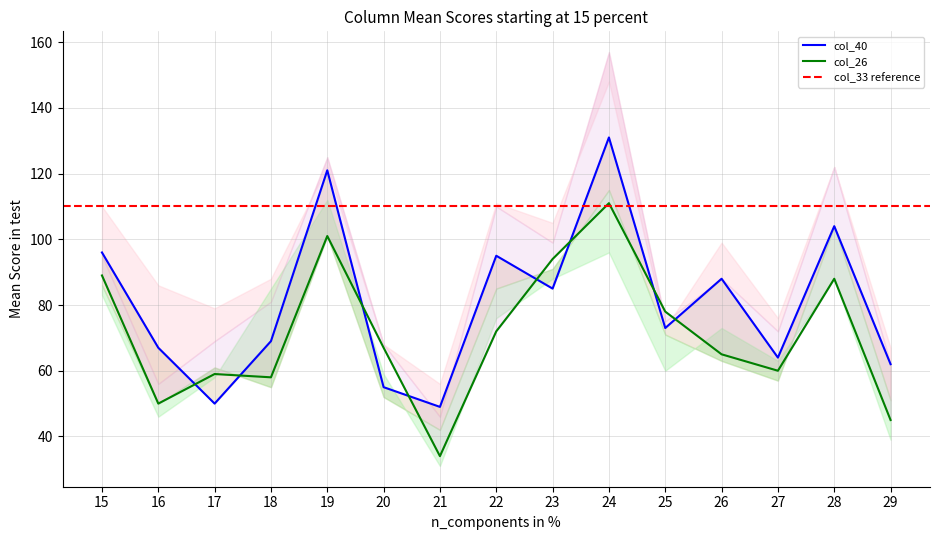

How many data points in col_40 are less than 73?

7